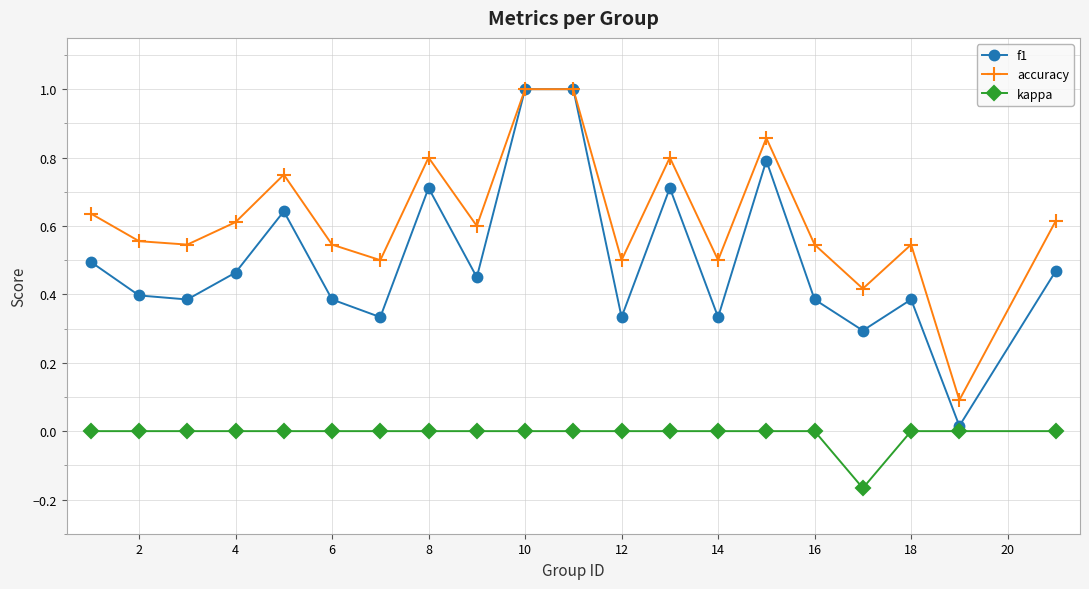

At how many categories does at least one series exceed 0?

20